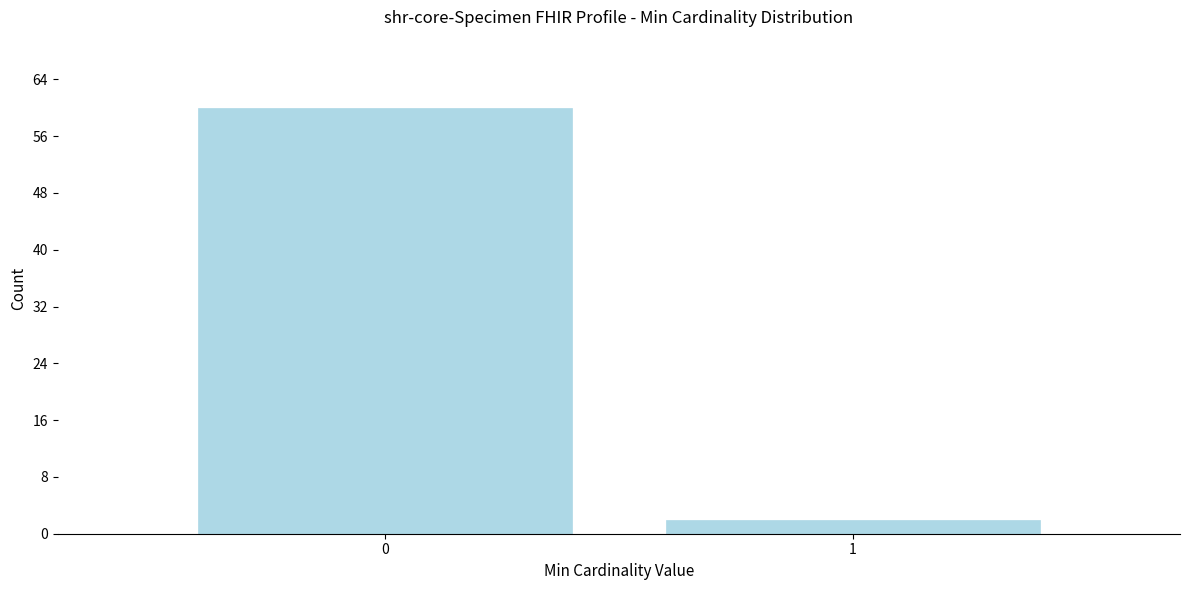

Reading left to right, list all the values displayed in this chart.

60	2